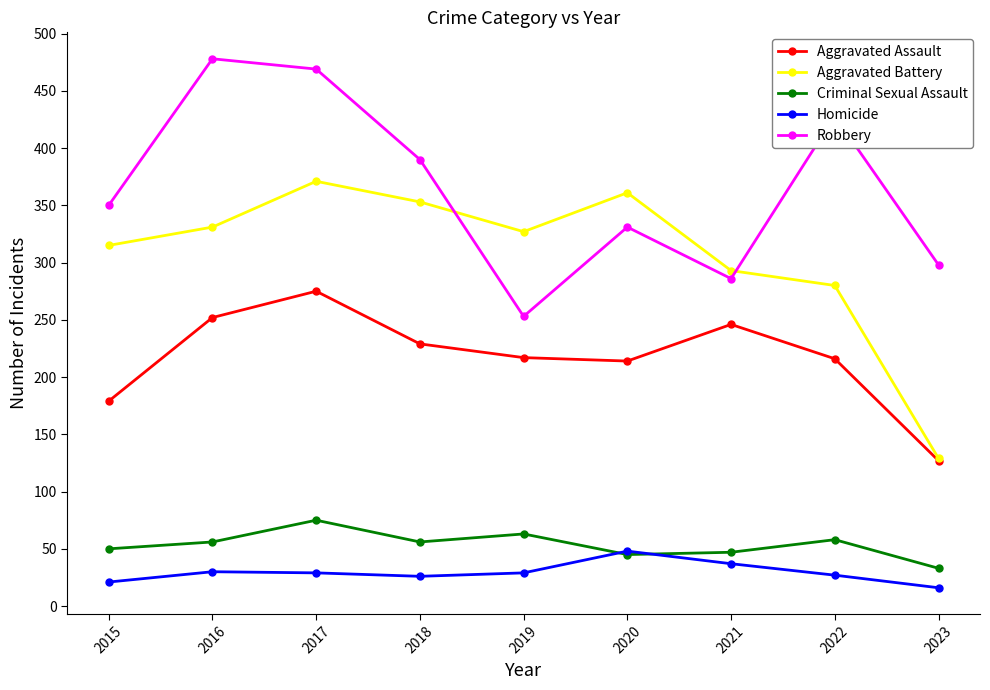

What is the sum of the Criminal Sexual Assault values at 2018 and 2017?

131